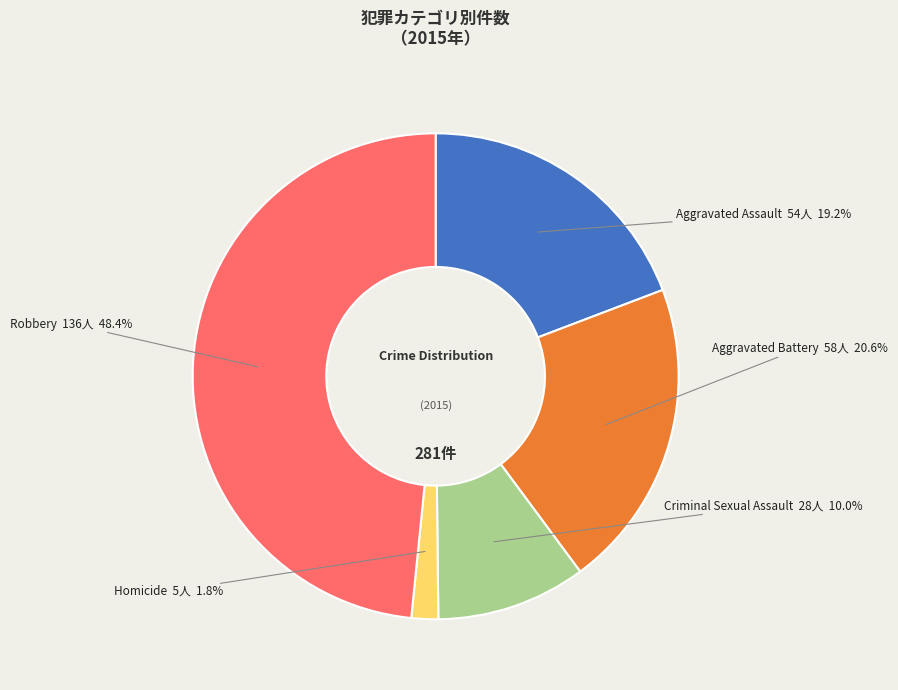

Count the number of slices in the pie.

5